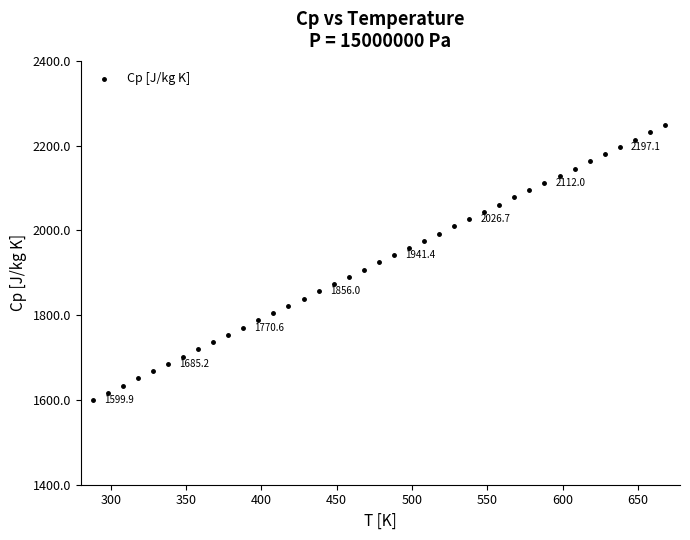

What is the range of Y values (max minus min)?

648.3